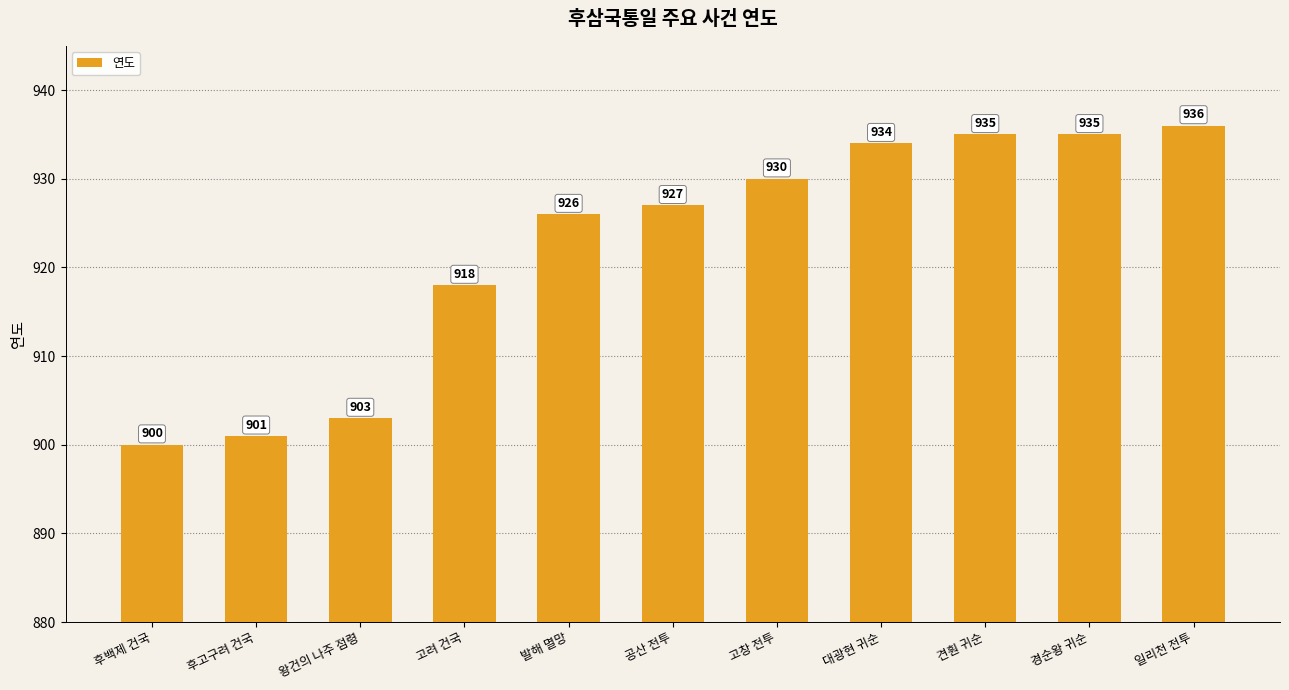

Where is the data nearest to the value 918?

고려 건국